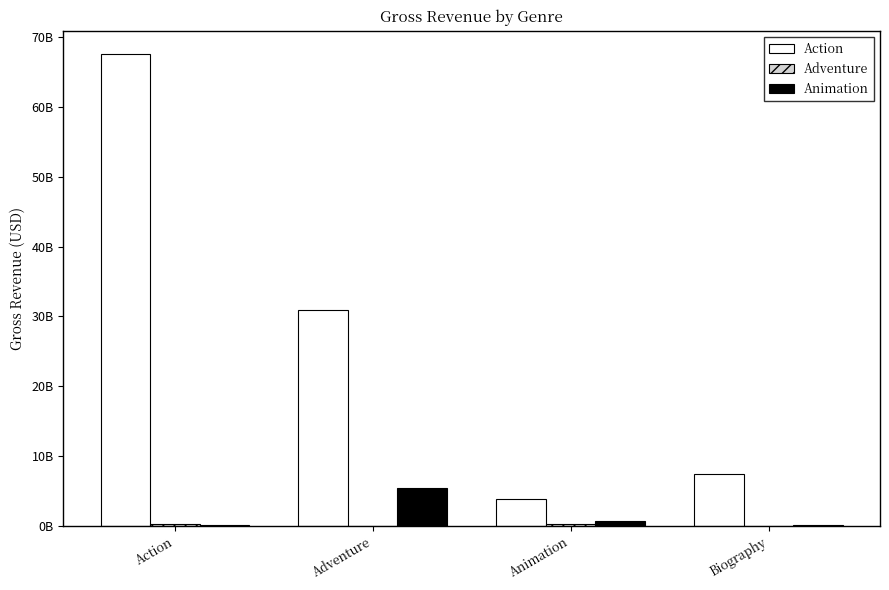

Reading right to left, what are all the values shown in this chart?

Action: 7494903091	3810674545	30971335977	67540890818
Adventure: 57750000	269225485	7970873	244967035
Animation: 177412152	727207806	5466455165	96090224